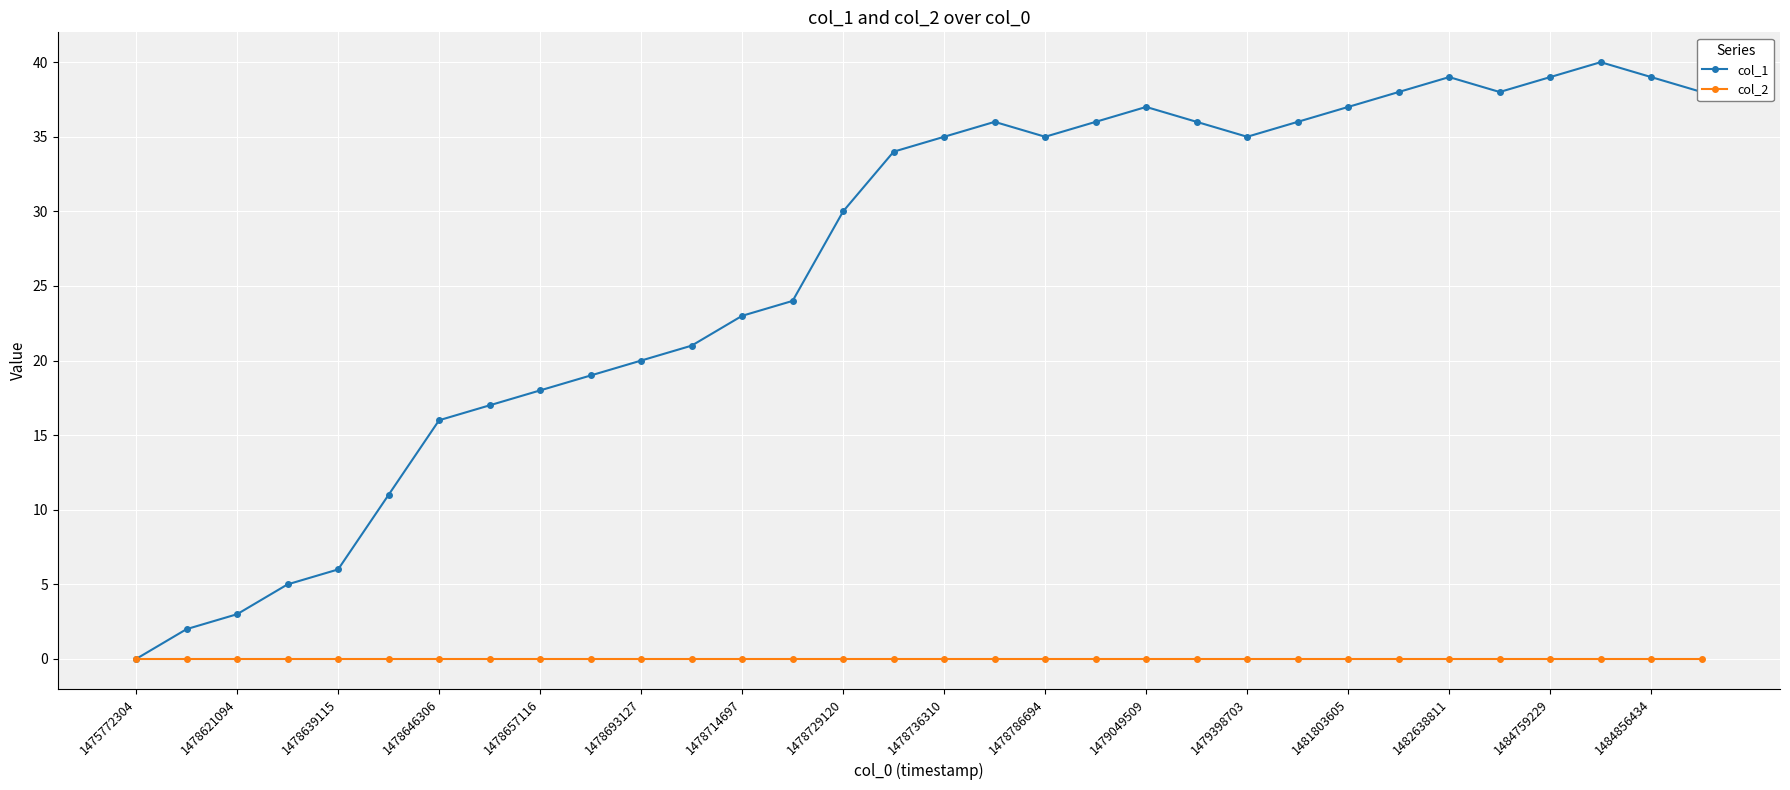

At how many categories does at least one series exceed 26?

18